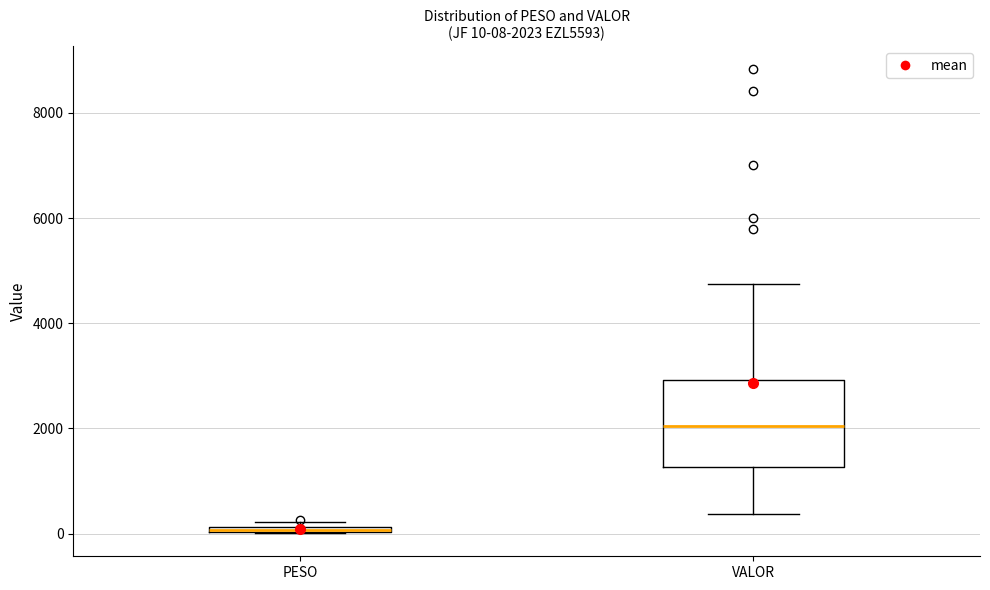

Which box is the tallest, from its lower edge to its upper edge?

VALOR